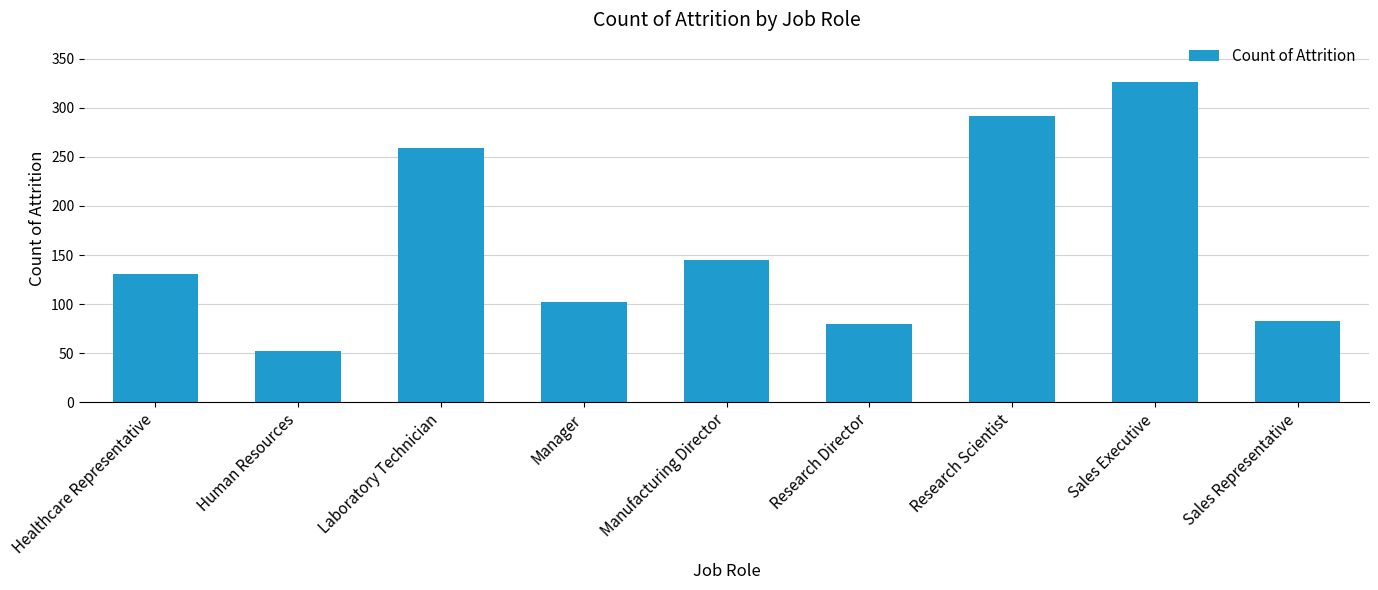

Rank the categories by value from lowest to highest.

Human Resources, Research Director, Sales Representative, Manager, Healthcare Representative, Manufacturing Director, Laboratory Technician, Research Scientist, Sales Executive